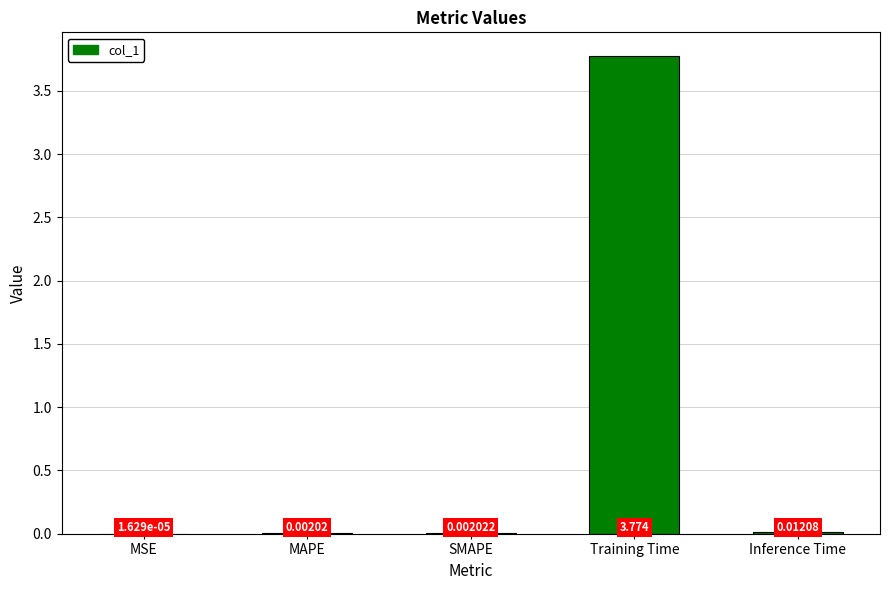

What is the change in value from MAPE to Training Time?

+3.8